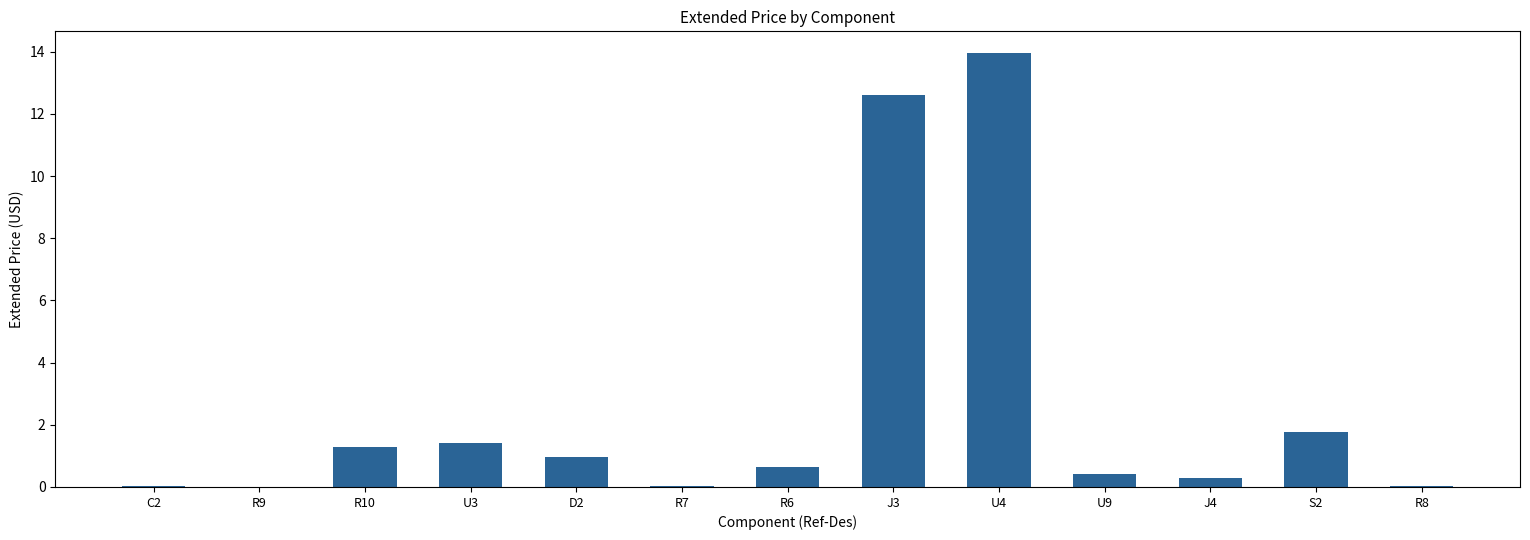

Which category has the highest value across all series?

U4